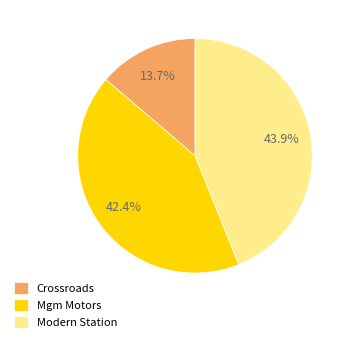

What is the total percentage of Modern Station and Crossroads?

57.6%